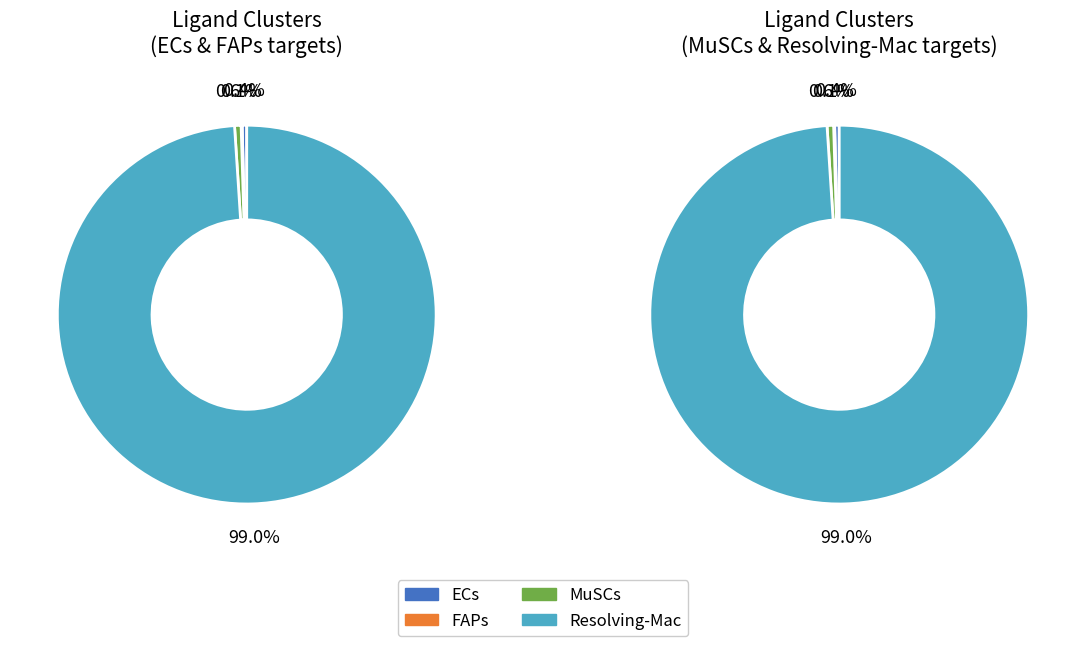

Which series has the largest range (max minus min)?

Resolving-Mac